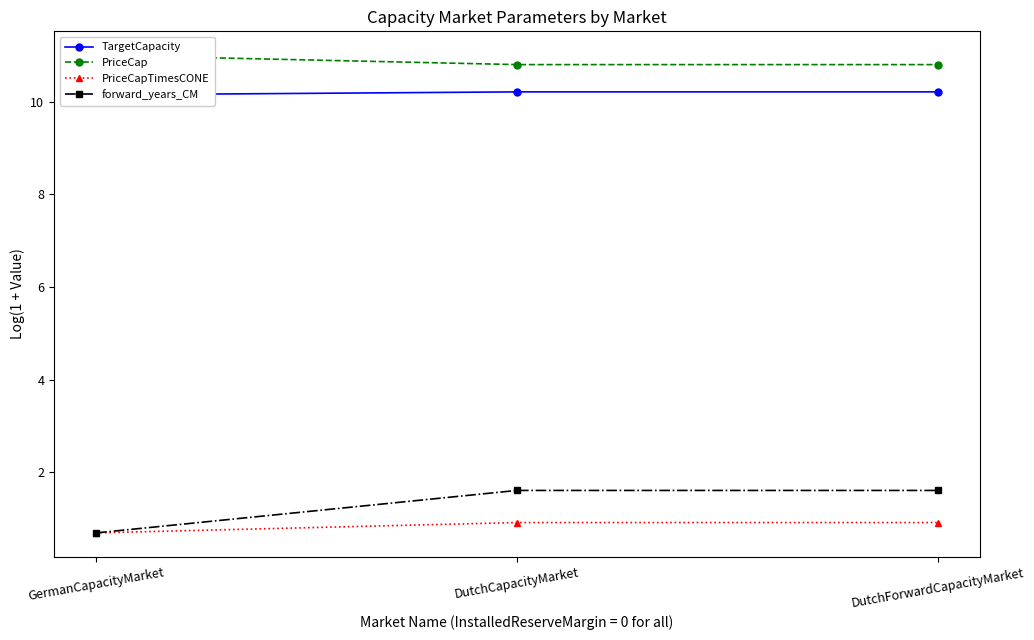

Which category has the lowest value in the forward_years_CM series?

GermanCapacityMarket